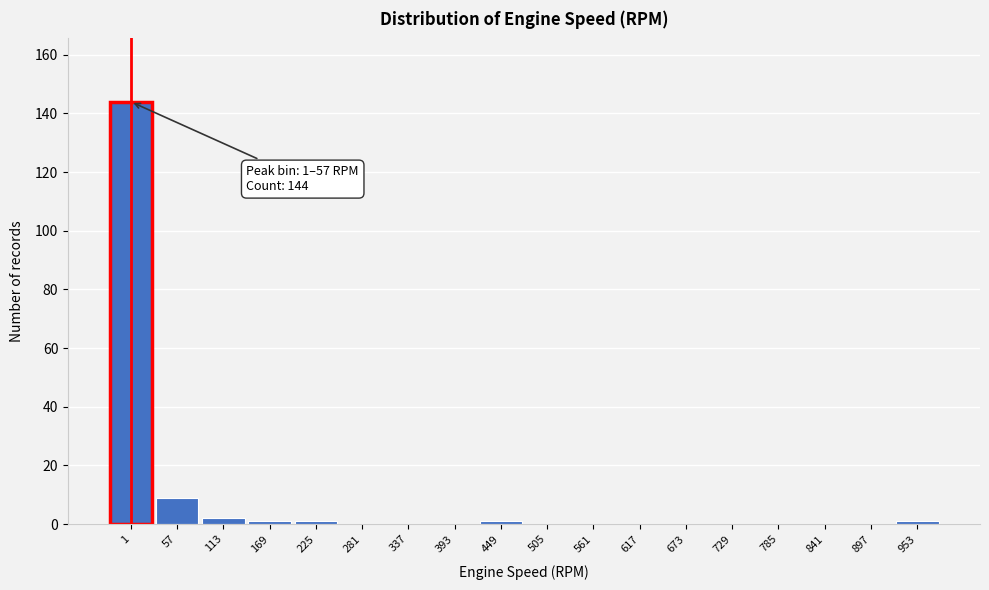

Reading left to right, extract all data points from this chart.

1=144	57=9	113=2	169=1	225=1	281=0	337=0	393=0	449=1	505=0	561=0	617=0	673=0	729=0	785=0	841=0	897=0	953=1